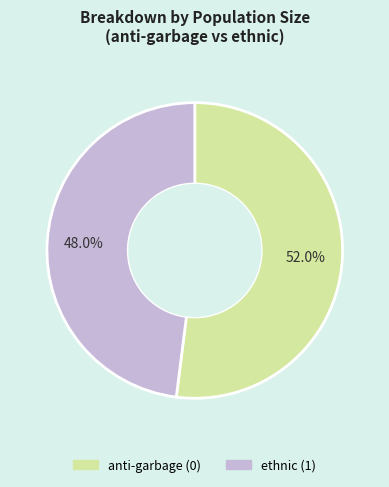

Is it true that ethnic (1) is 48% of the pie?

True